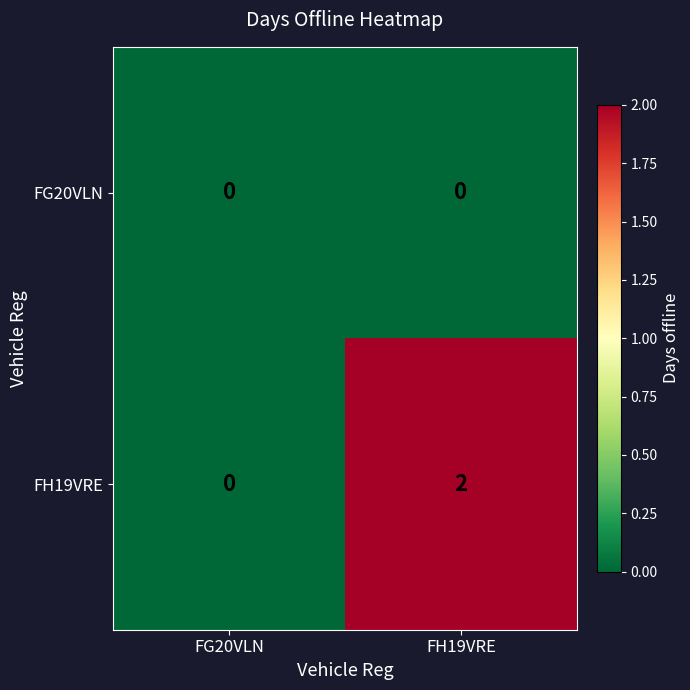

List the series in order of their overall mean, lowest first.

FG20VLN, FH19VRE